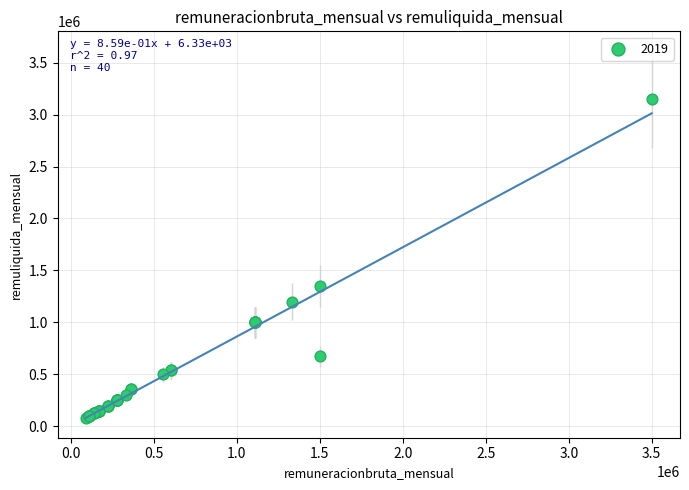

What Y value in the scatter plot is closest to 1615500?

1350000